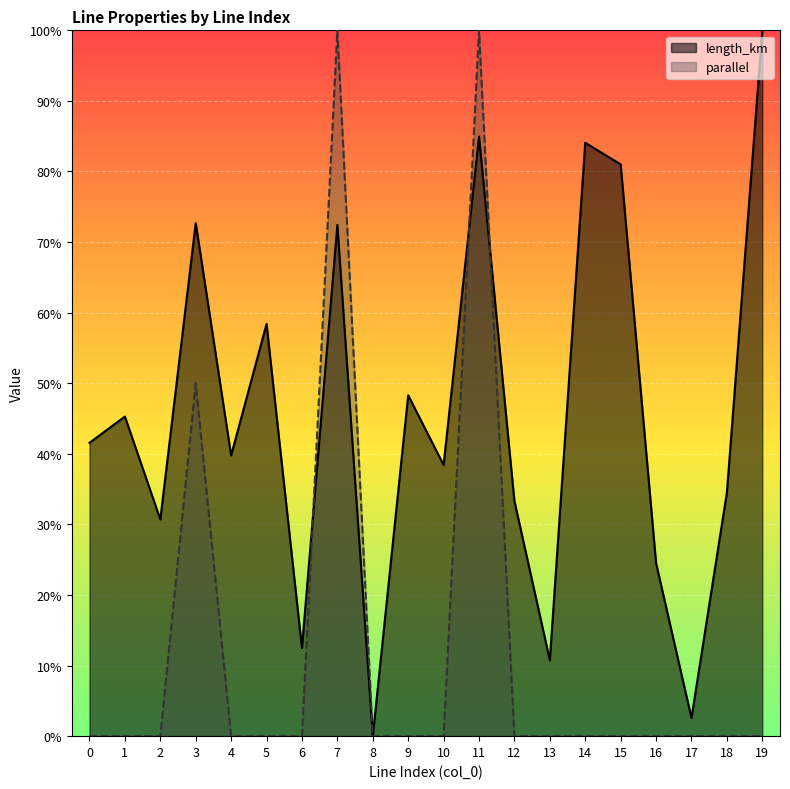

What is the value of the length_km point at the 6th from the left?

0.6